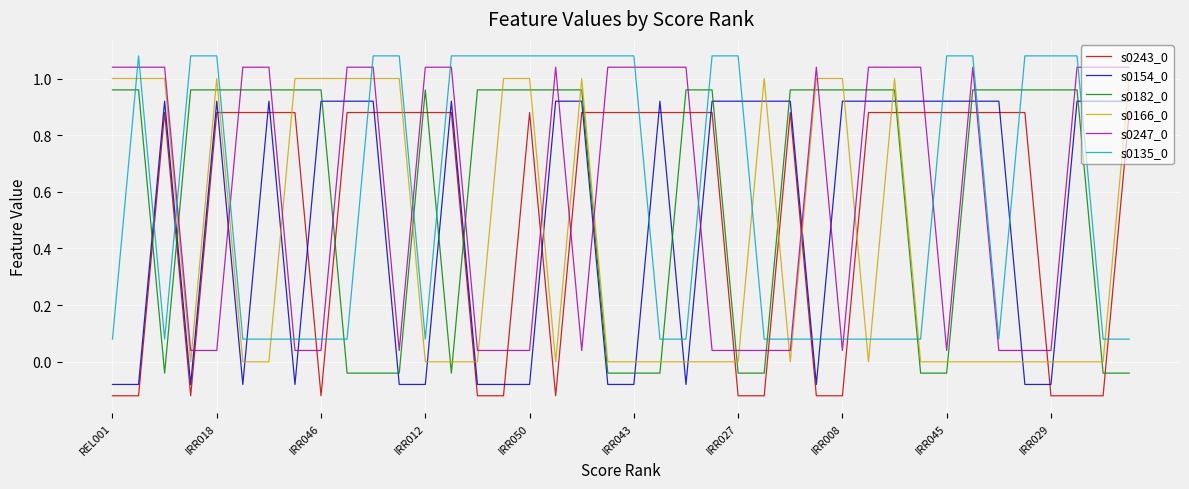

How many intersections are there between s0243_0 and s0154_0?

14